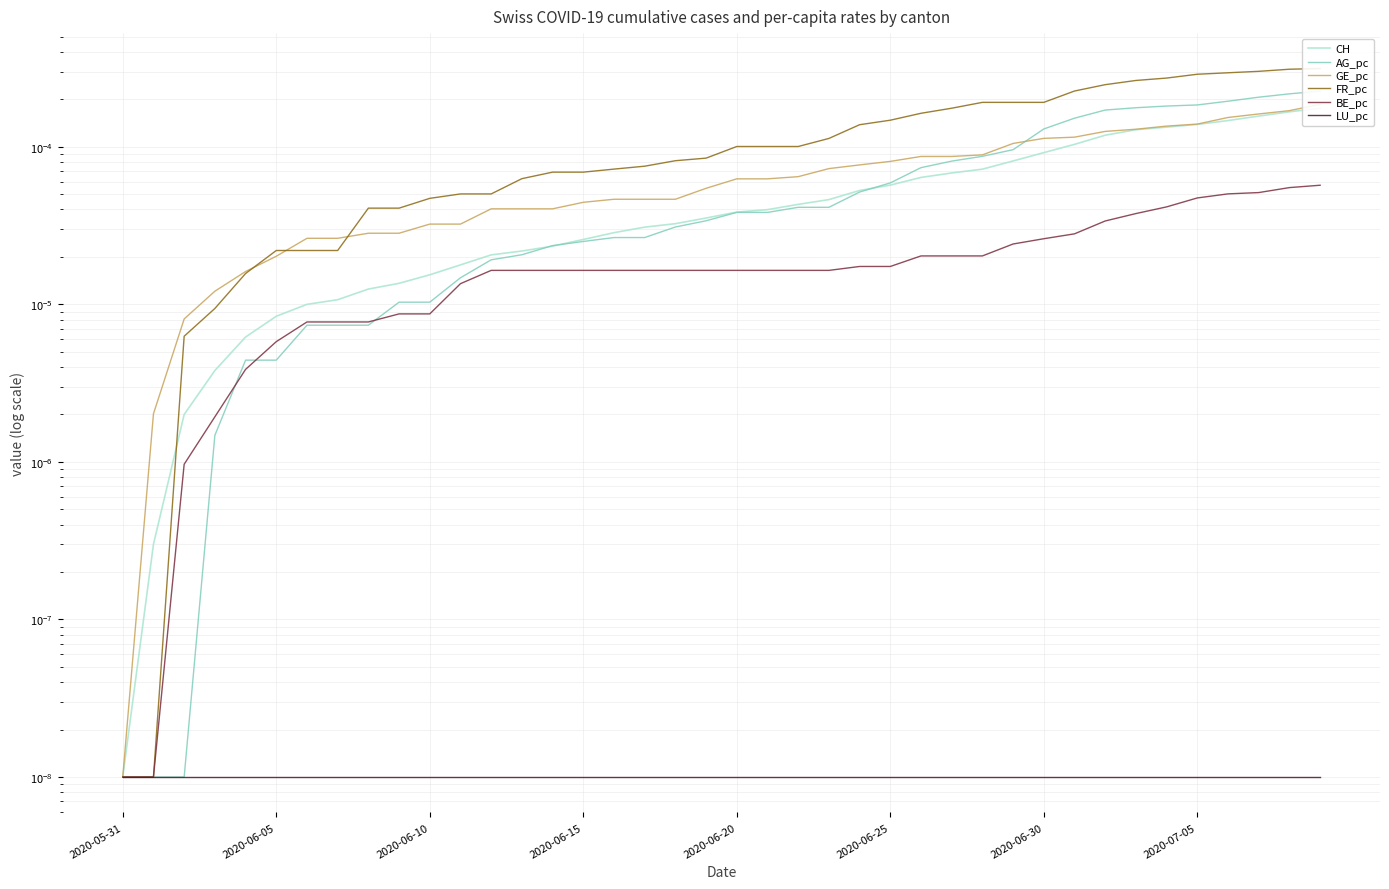

True or false: LU_pc has more than 0 points higher than both neighbors.

False